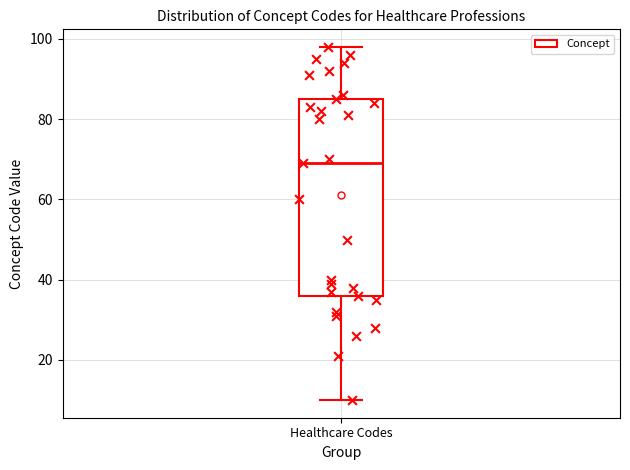

Where does the upper whisker of the box for Healthcare Codes end on the y-axis? The values are not printed on the chart, so give them approximately, as read against the axis.

98